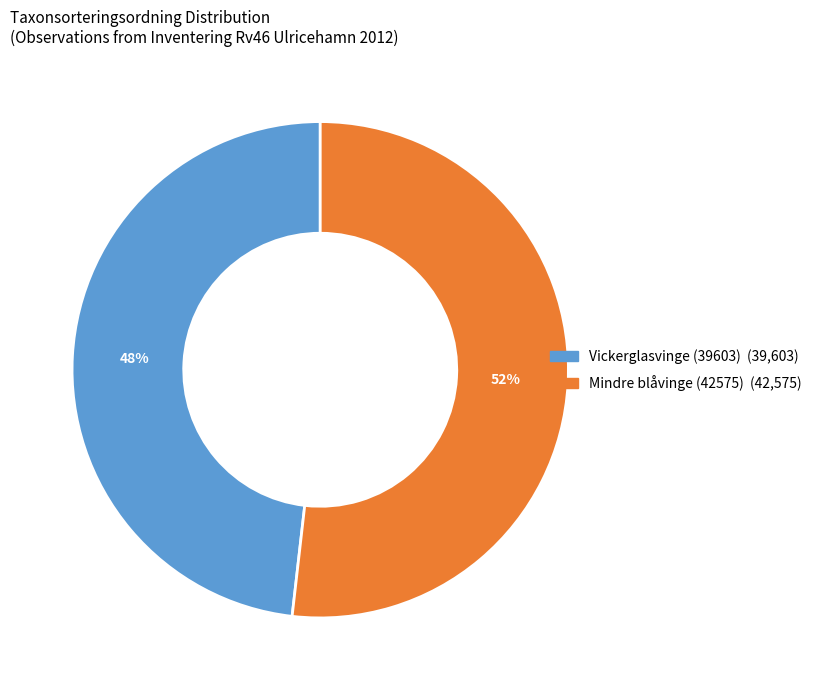

To the nearest percent, what is the difference between the largest and smallest slice percentages?

4%